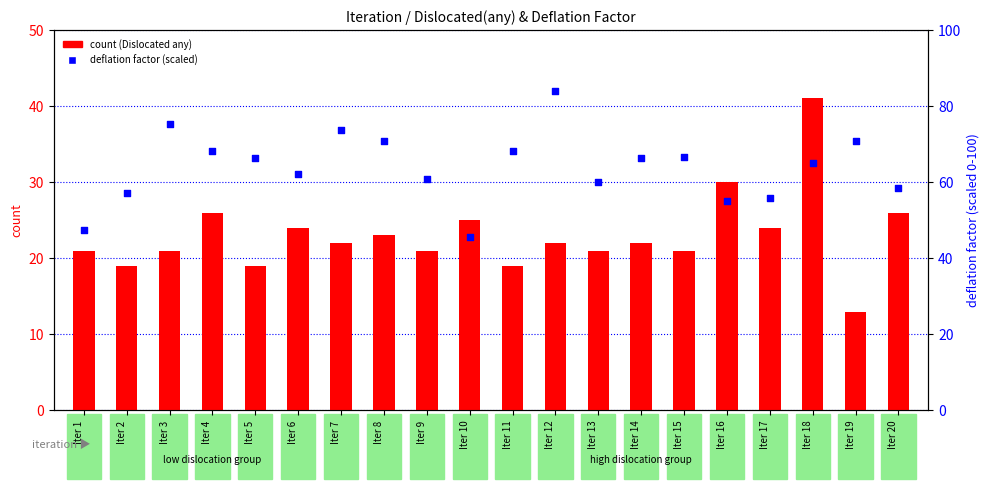

Is the value of Dislocated(any) count at Iter 14 greater than the value of Deflation Factor percentile at Iter 8?

No